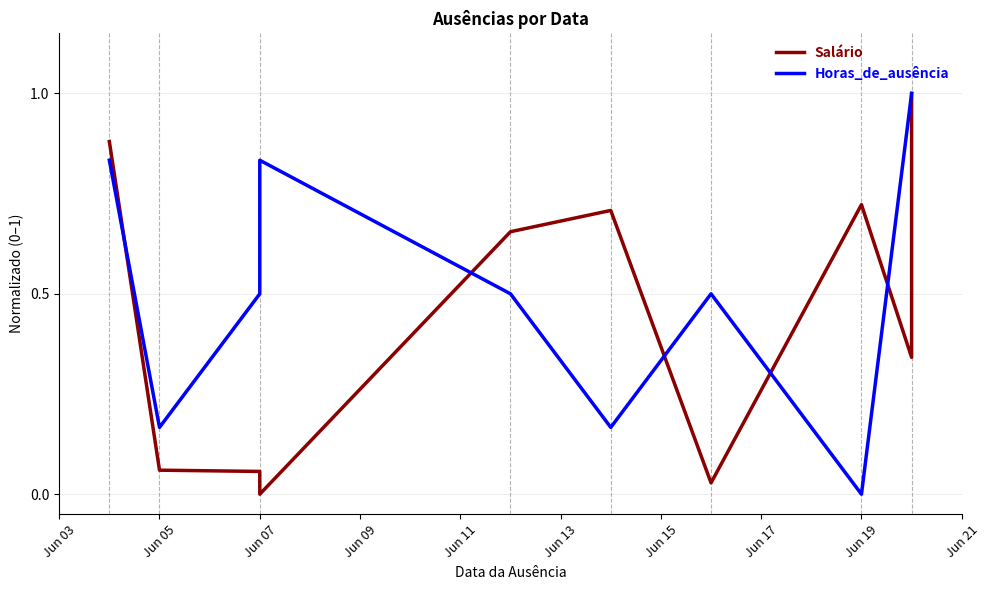

In Salário, how many points are higher than both neighbors (excluding endpoints)?

2